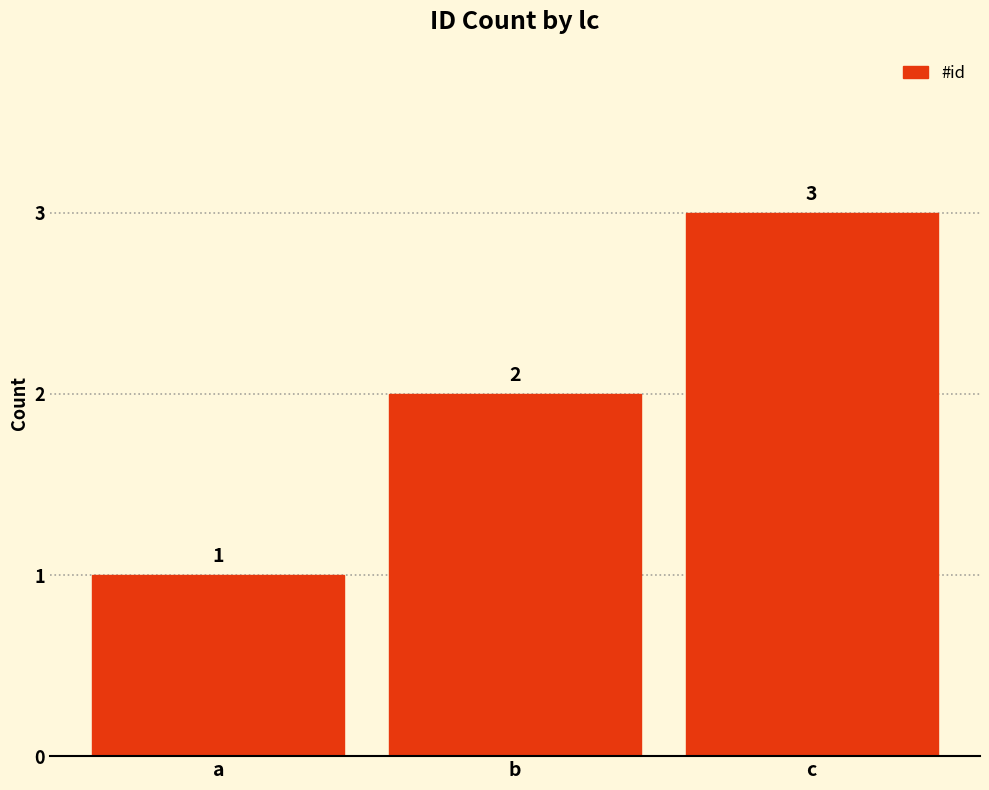

Which has a higher value, b or a?

b